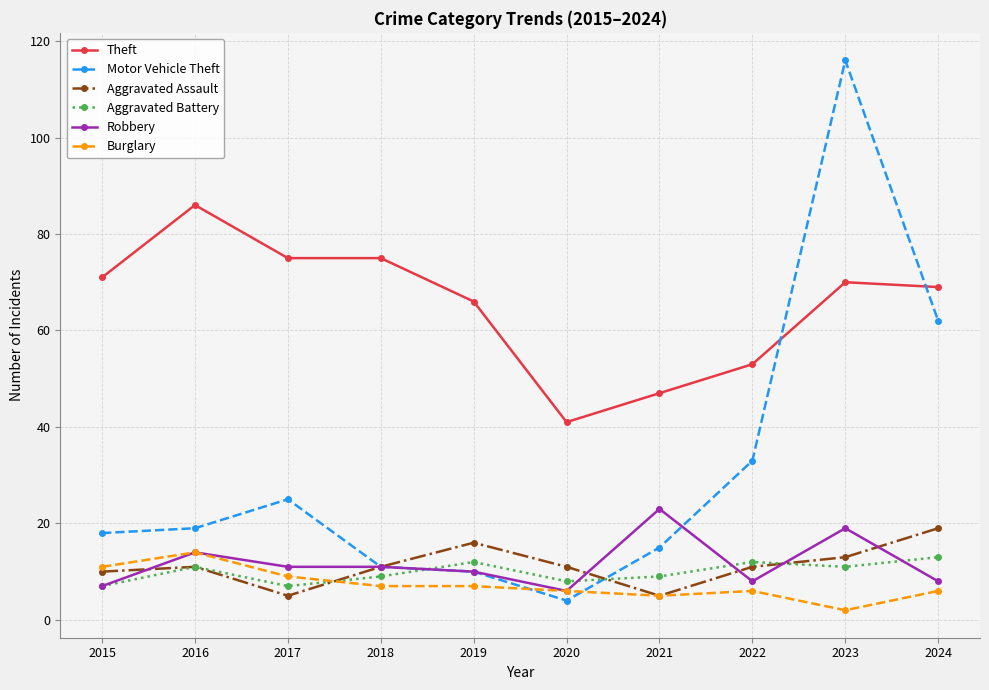

How many data points does each series have?

10